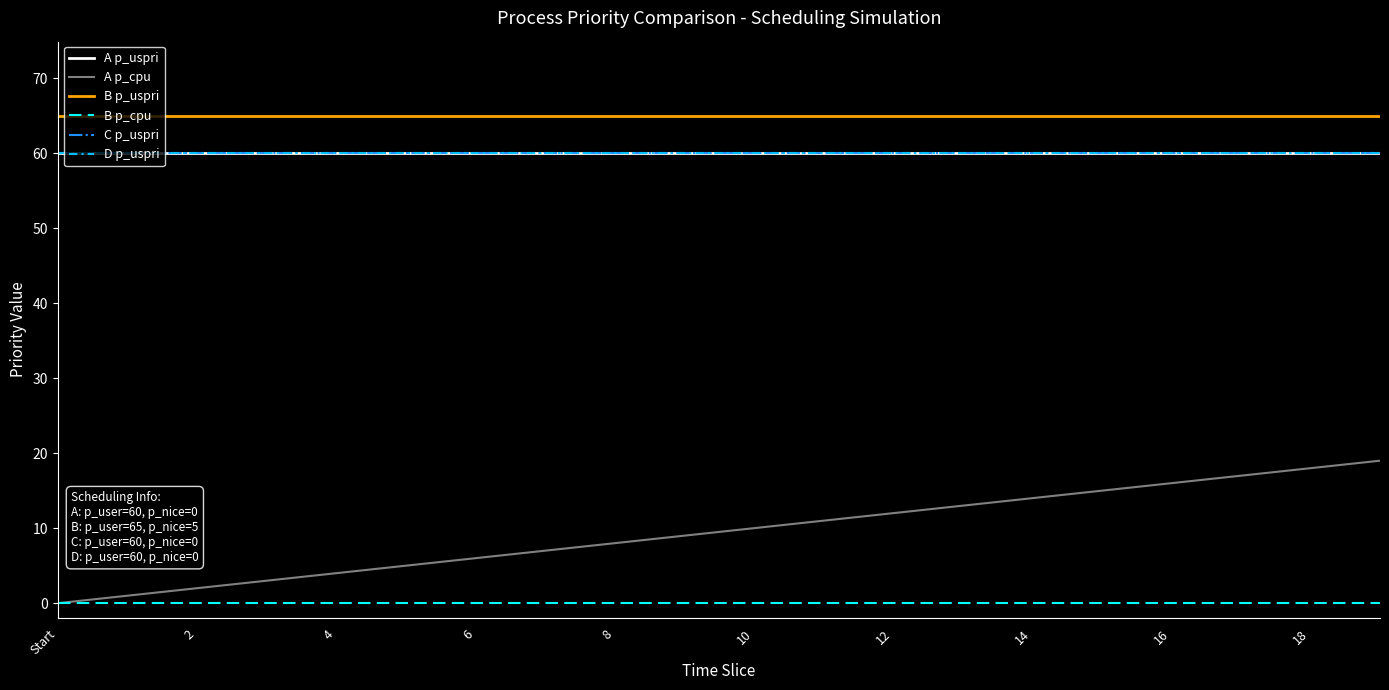

Which series has the widest spread of values?

A p_cpu